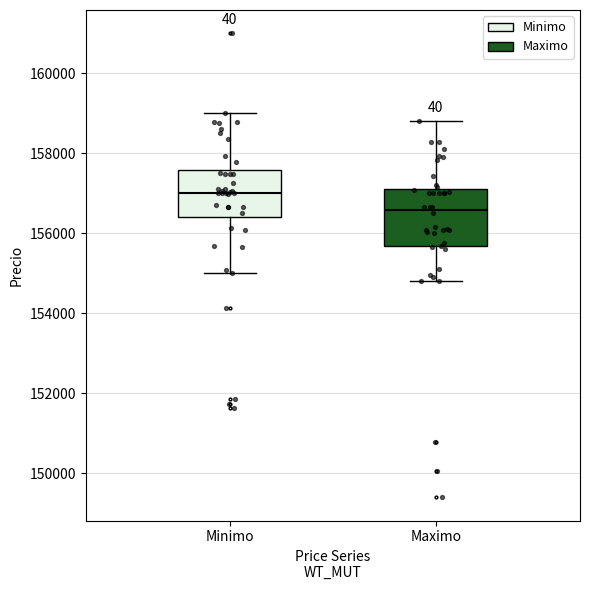

Comparing the boxes themselves (not the whiskers), which one is the tallest?

Maximo